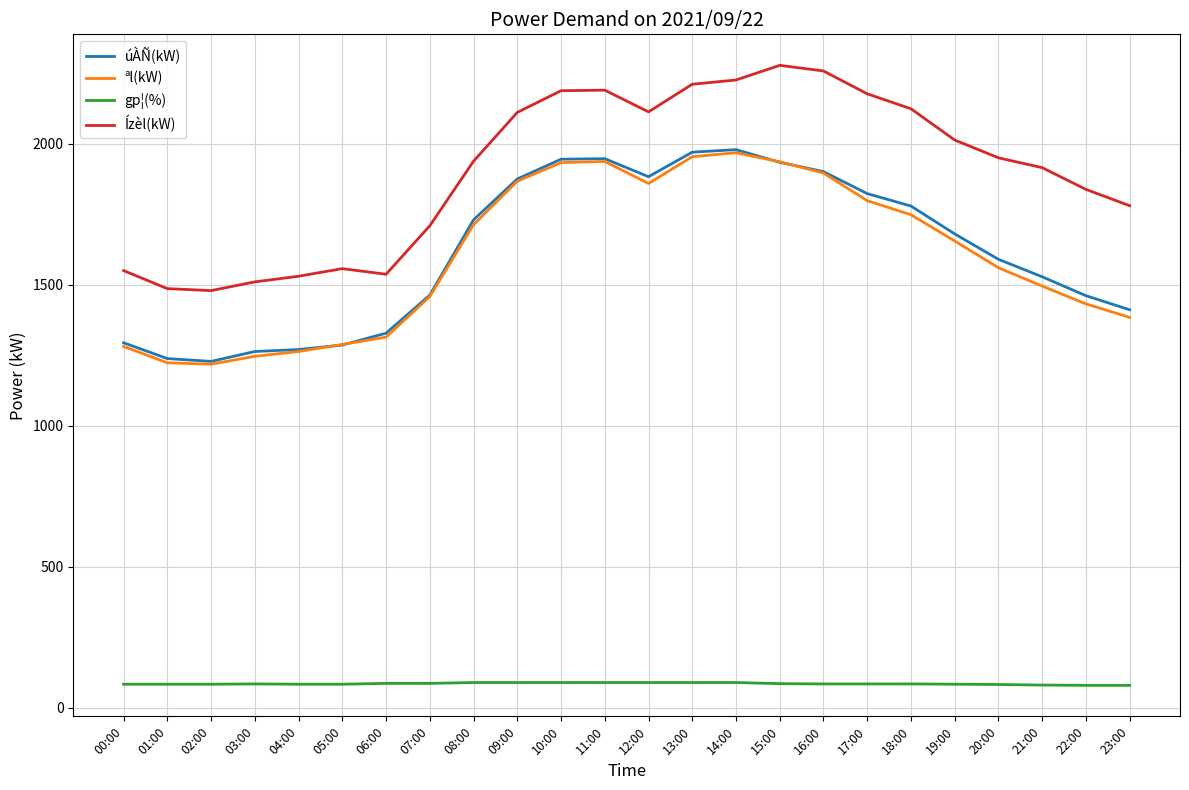

What is the minimum value for Ízèl(kW)?

1479